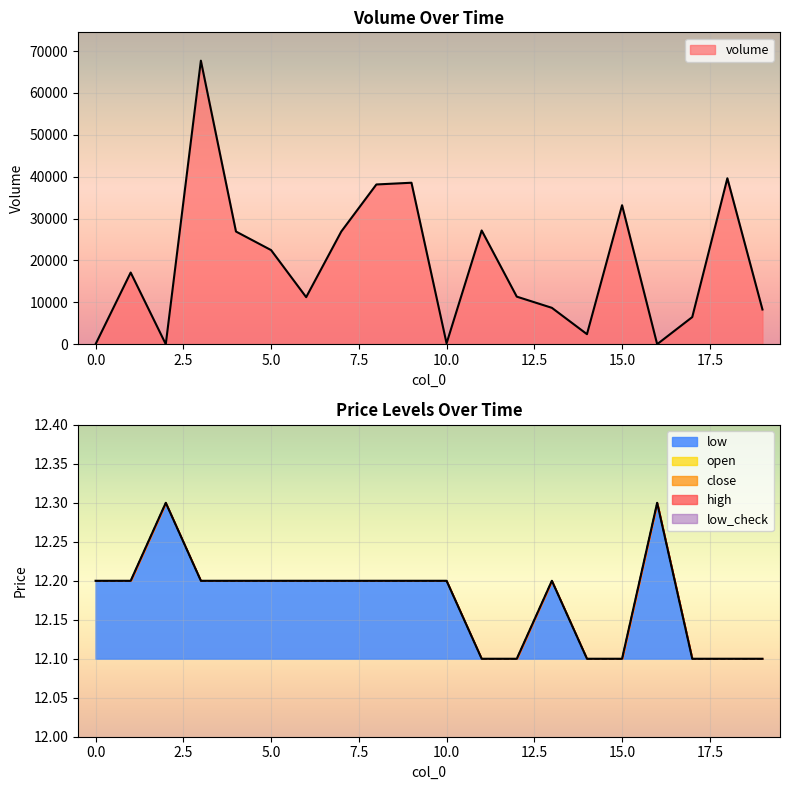

Reading left to right, extract all data points from this chart.

volume: 13.0	17114.7	11.0	67690.0	26902.9	22473.4	11236.7	26902.9	38139.6	38553.2	204.9	27158.5	11359.2	8691.0	2399.8	33182.5	10.0	6479.4	39616.3	8288.7
open: 12.2	12.2	12.3	12.2	12.2	12.2	12.2	12.2	12.2	12.2	12.2	12.1	12.1	12.2	12.1	12.1	12.3	12.1	12.1	12.1
close: 12.2	12.2	12.3	12.2	12.2	12.2	12.2	12.2	12.2	12.2	12.2	12.1	12.1	12.2	12.1	12.1	12.3	12.1	12.1	12.1